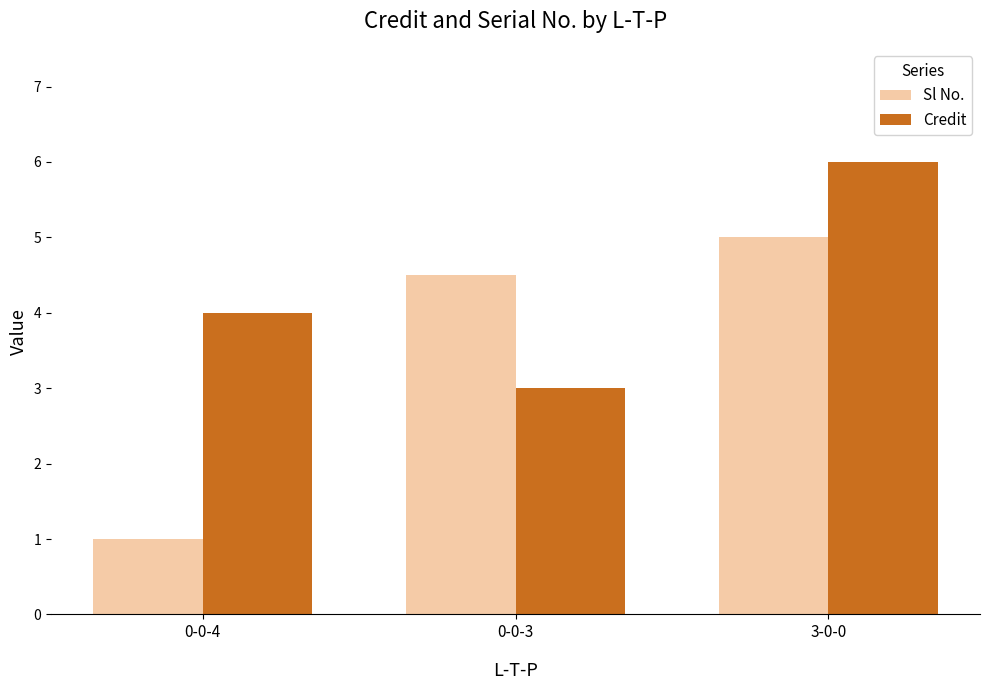

Reading right to left, list all the values displayed in this chart.

Sl No.: 3-0-0=5.0	0-0-3=4.5	0-0-4=1.0
Credit: 3-0-0=6.0	0-0-3=3.0	0-0-4=4.0